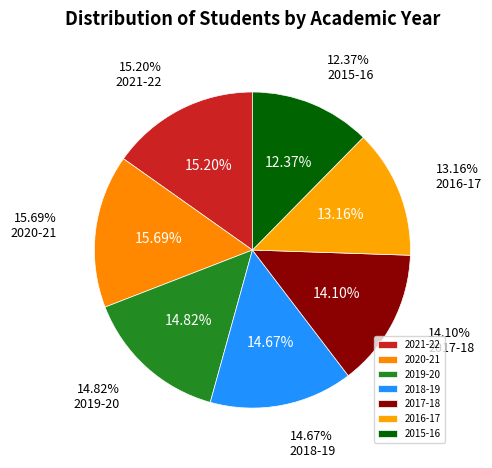

To the nearest percent, what is the difference between the largest and smallest slice percentages?

3%